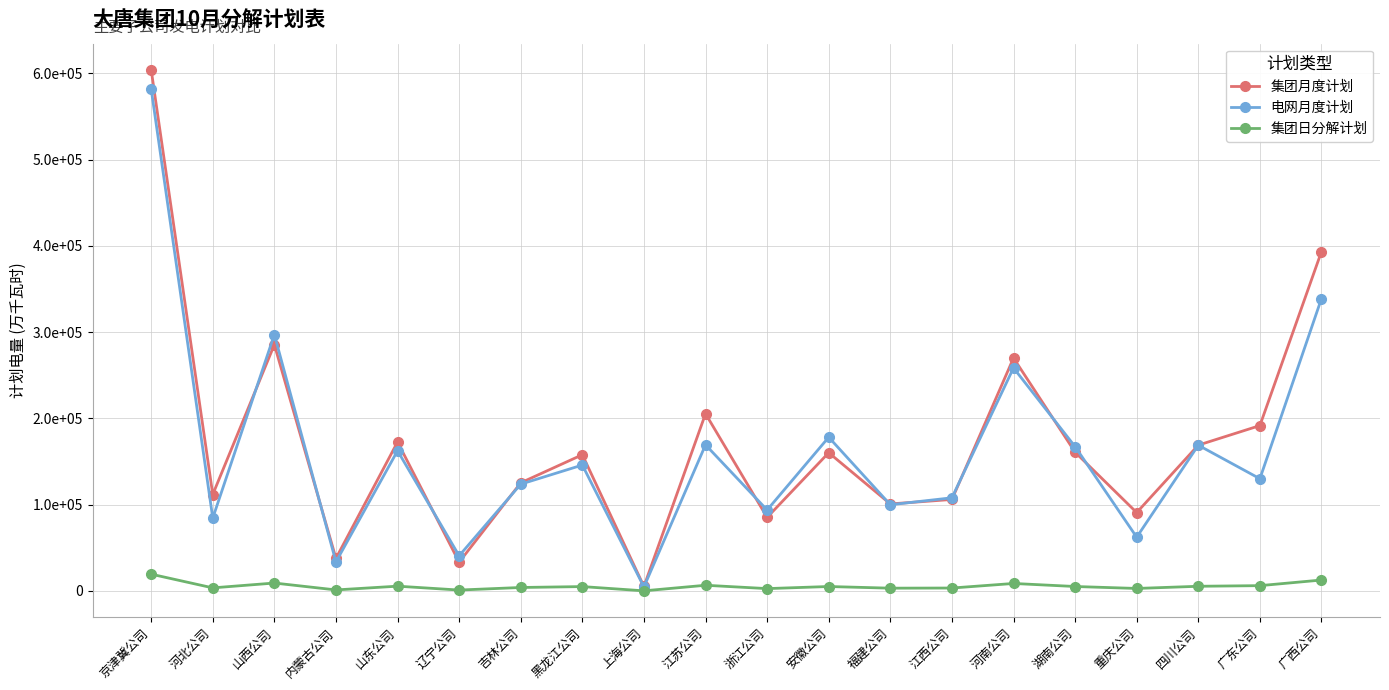

At which category is the sum across all series the highest?

京津冀公司